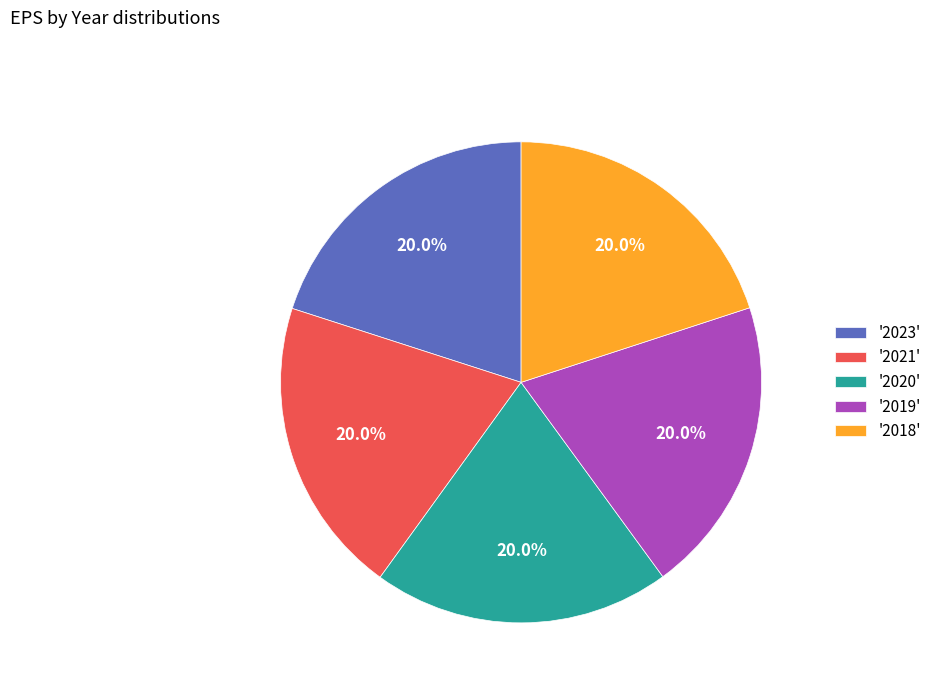

Is there a majority slice in this chart?

No